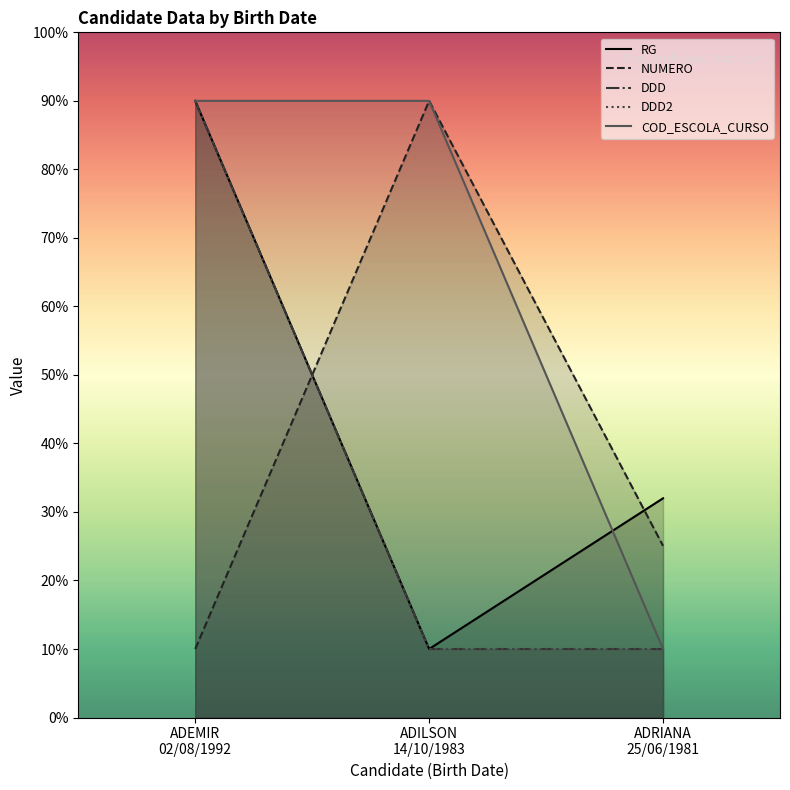

What is the value of the NUMERO point at the 2nd from the left?

90.0